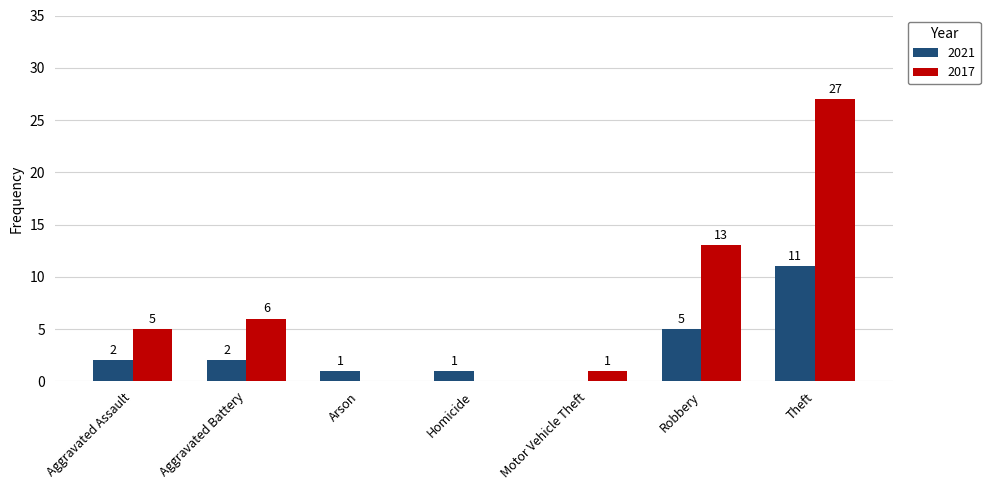

Reading left to right, extract all data points from this chart.

2021: Aggravated Assault=2	Aggravated Battery=2	Arson=1	Homicide=1	Motor Vehicle Theft=0	Robbery=5	Theft=11
2017: Aggravated Assault=5	Aggravated Battery=6	Arson=0	Homicide=0	Motor Vehicle Theft=1	Robbery=13	Theft=27